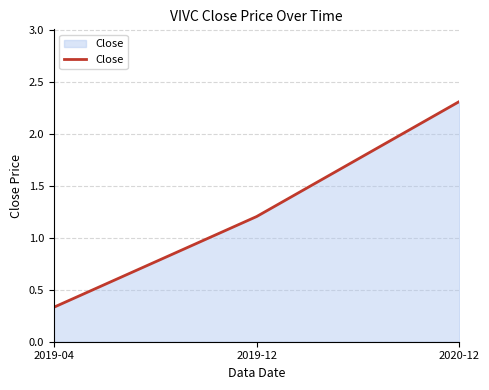

What position from the left is 2020-12?

3